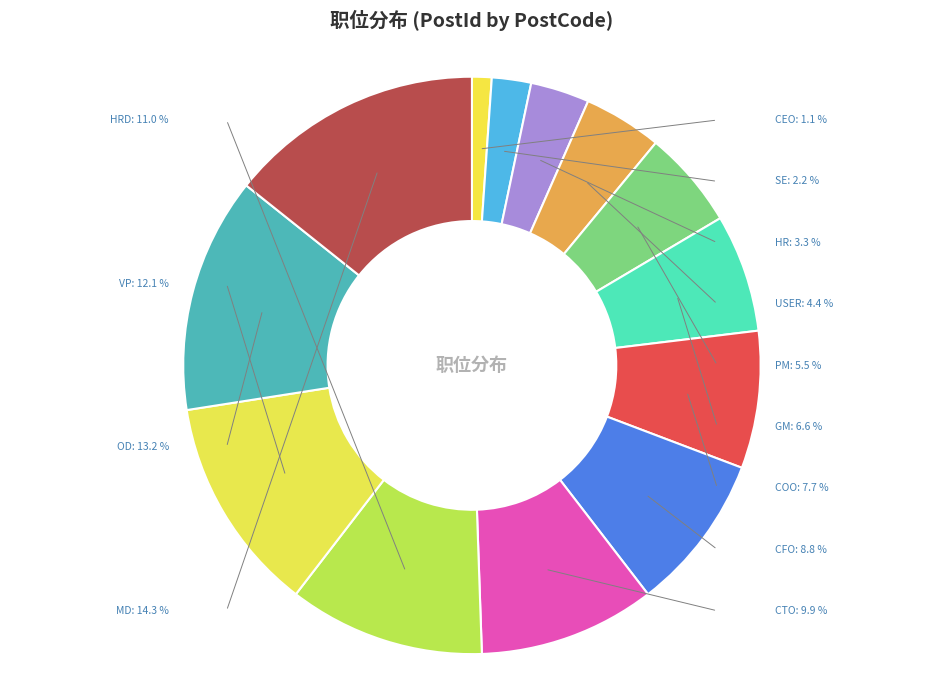

To the nearest percent, what percentage of the pie is COO?

8%